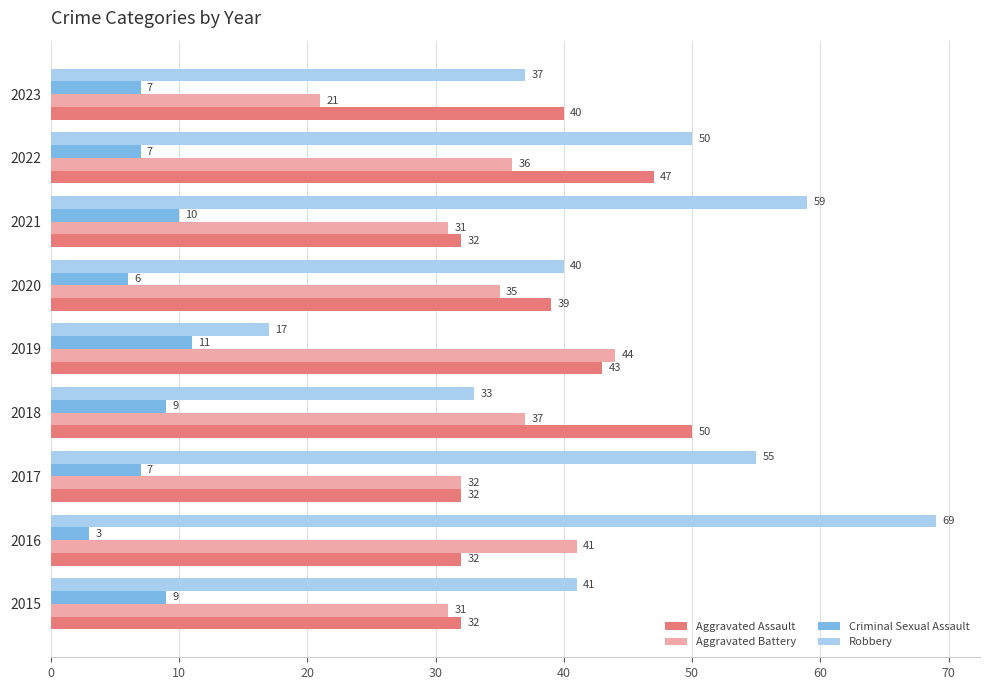

What is the difference between the maximum and minimum values in the Aggravated Battery series?

23